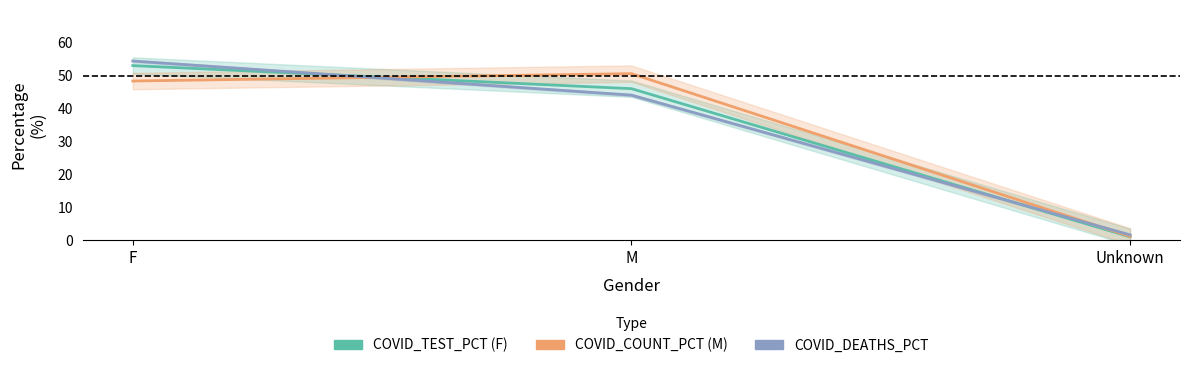

At which category does the chart reach its minimum across all series?

Unknown